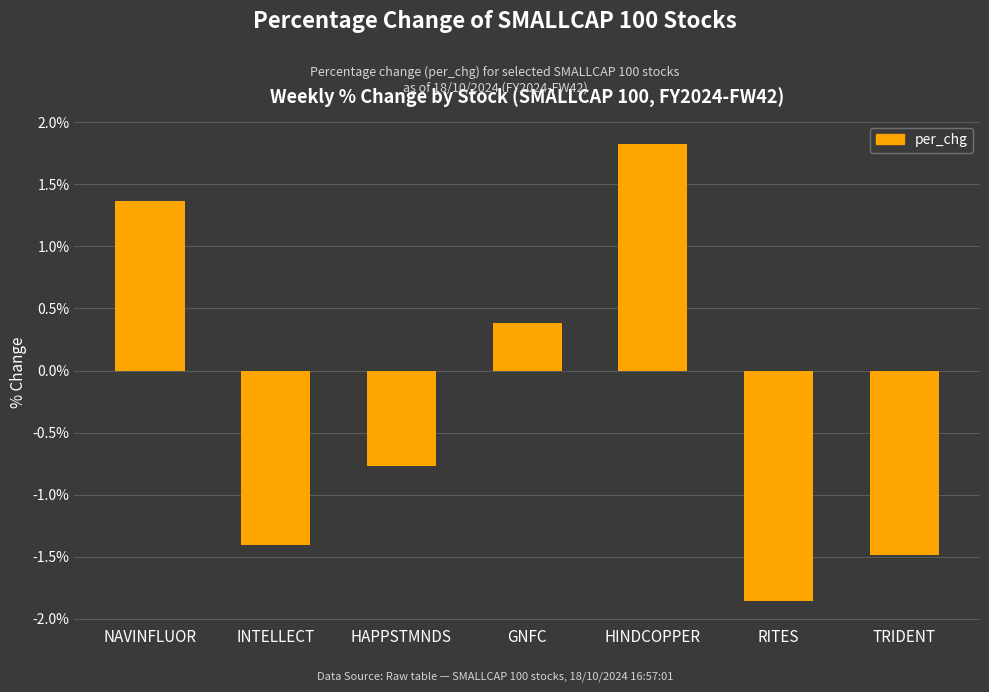

What is the sum of all values?

-1.9